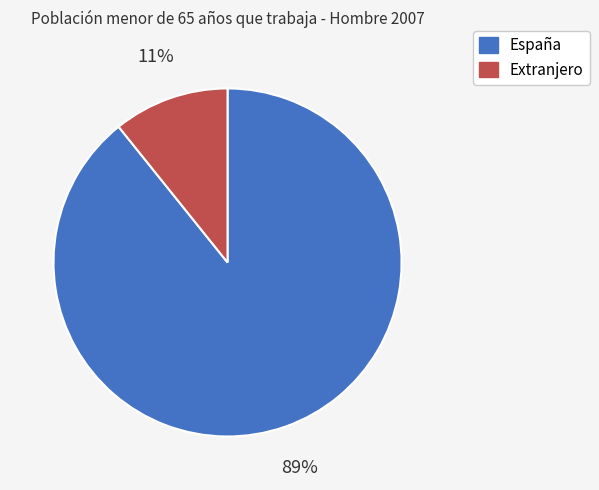

Is there a majority slice in this chart?

Yes